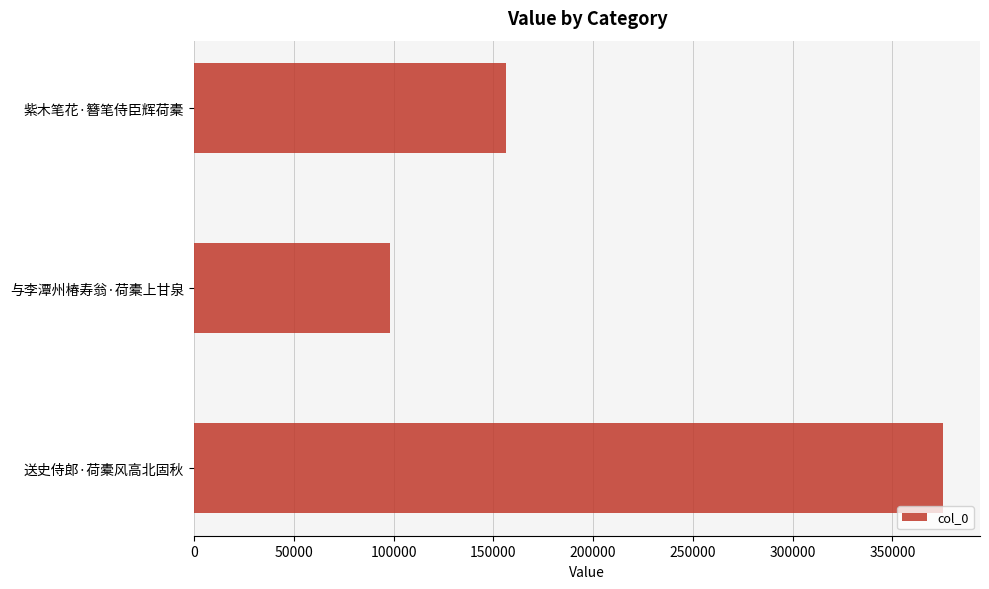

Reading bottom to top, transcribe all the data shown in this chart.

375118	98382	156289